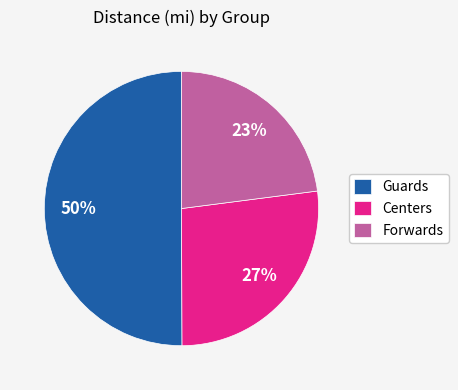

Which slice represents more than half of the pie?

Guards